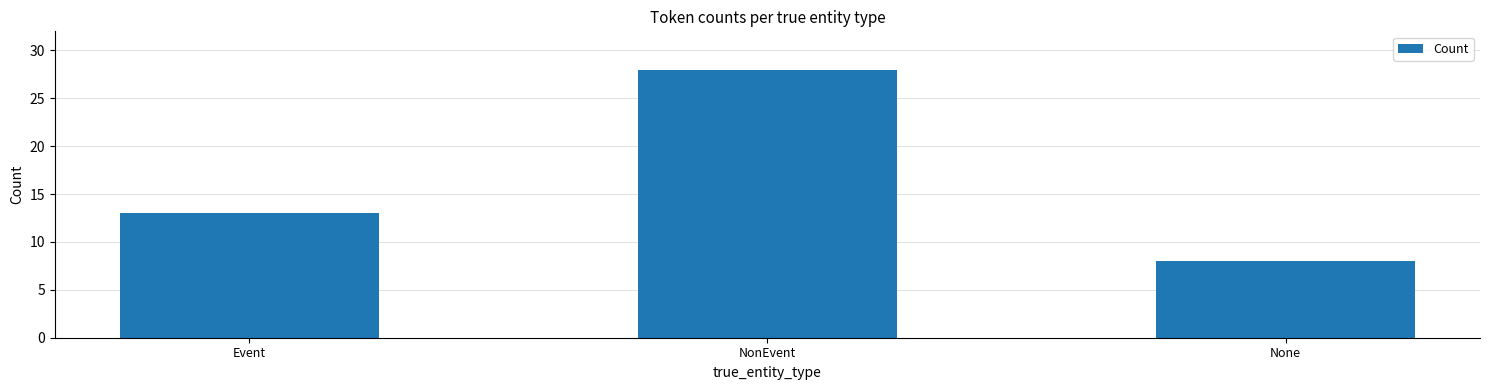

Reading left to right, list all the values displayed in this chart.

13	28	8